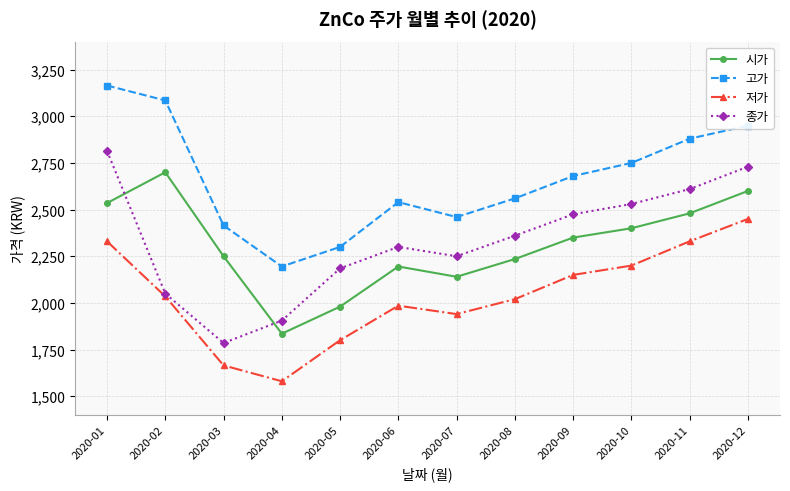

At which category does the chart reach its peak across all series?

2020-01